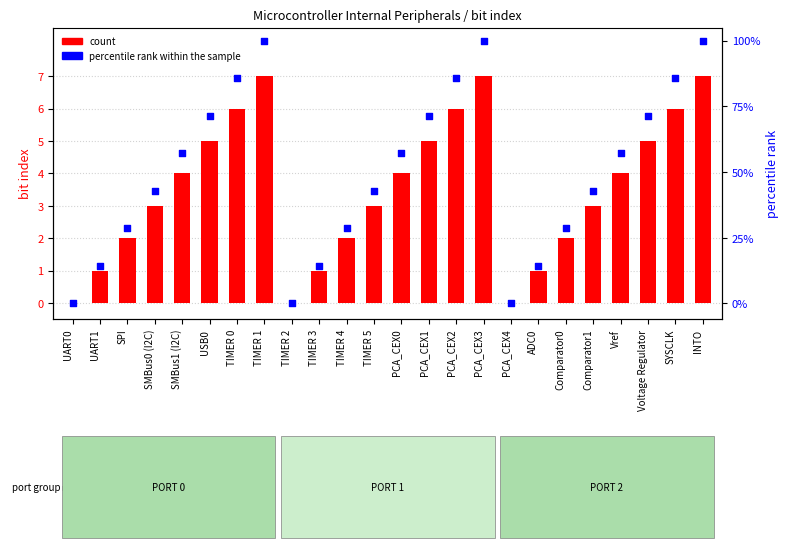

Which series has the widest spread of Y values?

percentile rank within the sample